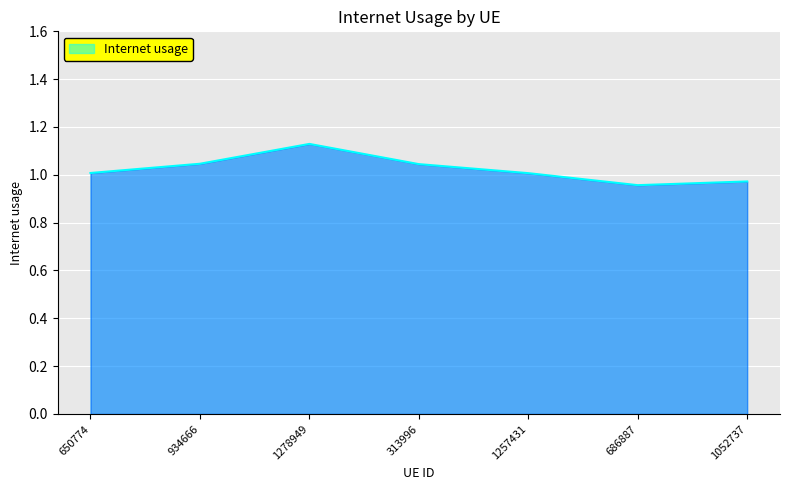

At which category does the data reach its first local valley?

686887